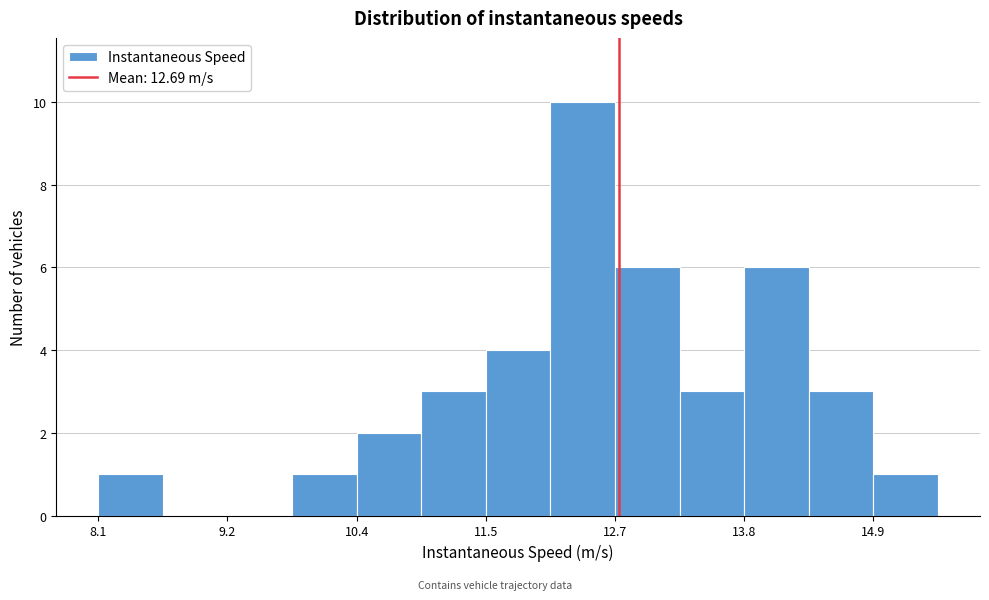

Around what value on the x-axis is the tallest bar? Give the approximate position of its centre, as read against the axis.

12.4